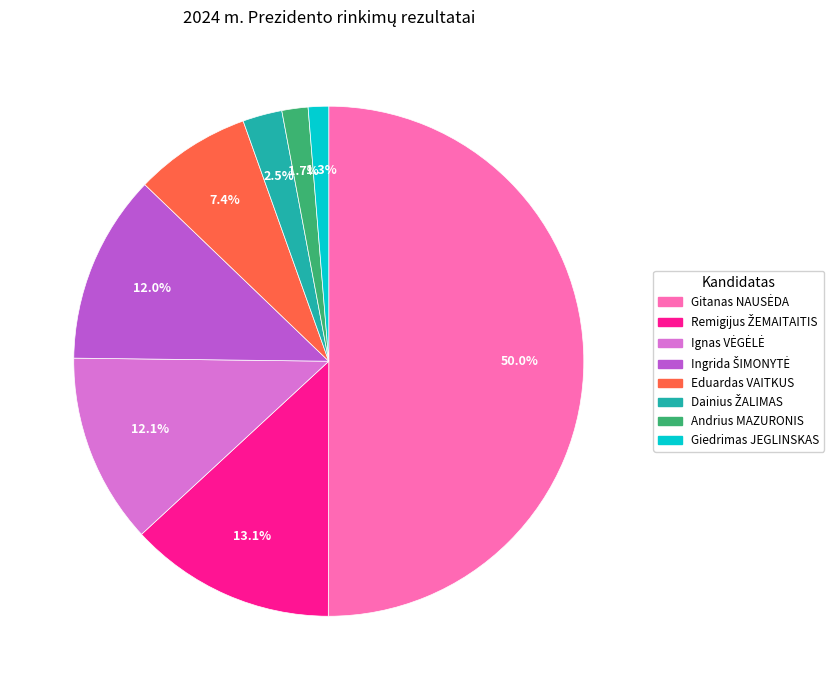

What percentage do Andrius MAZURONIS and Giedrimas JEGLINSKAS together represent?

3.0%